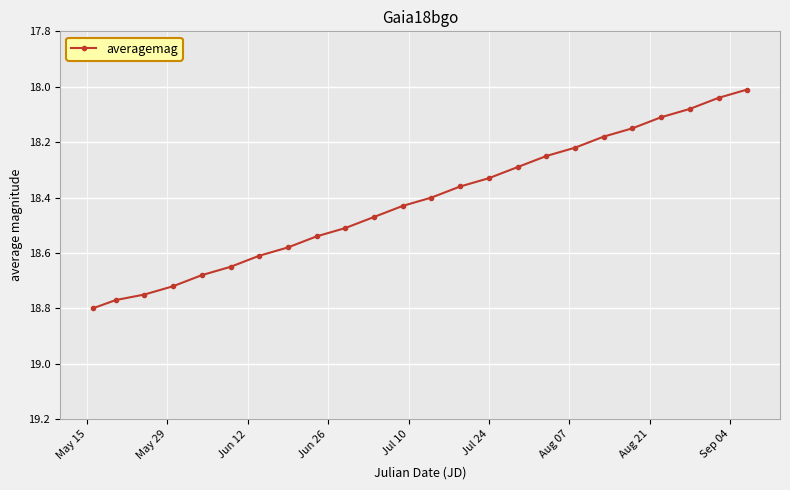

True or false: the data has more than 2 interior local peaks.

False